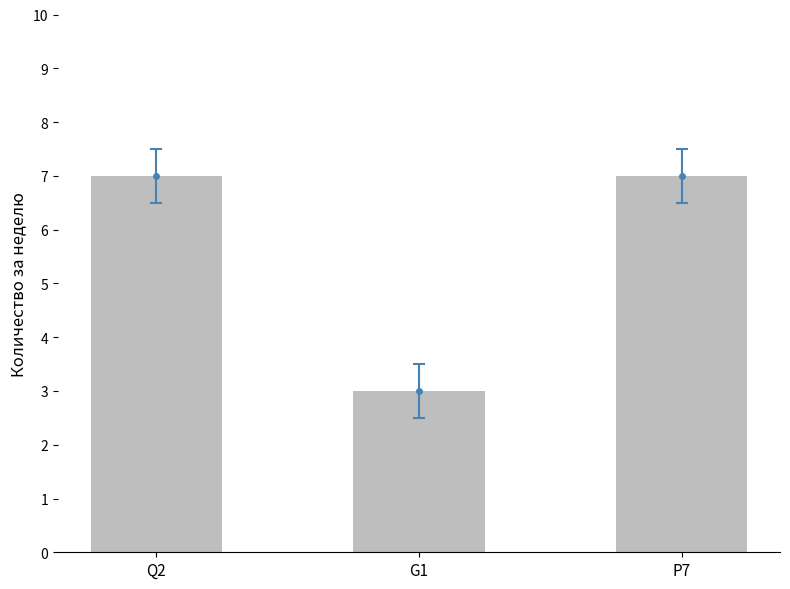

Between Q2 and G1, which is larger?

Q2